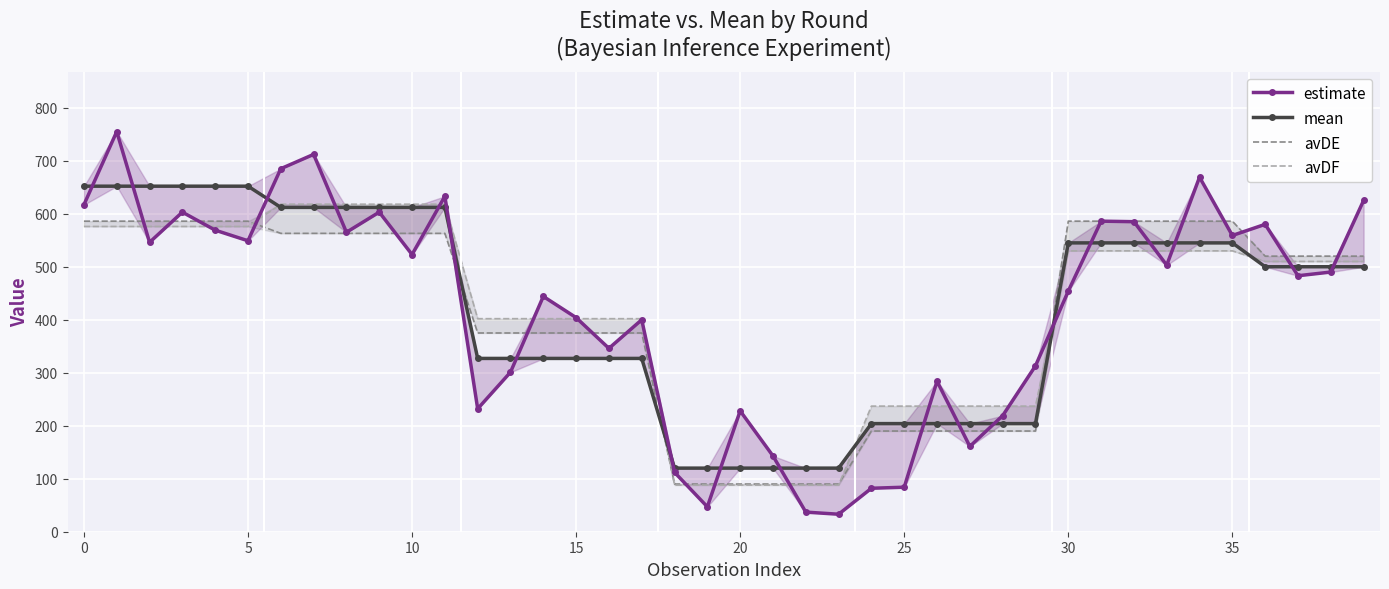

What are all the series names shown in the legend?

estimate, mean, avDE, avDF